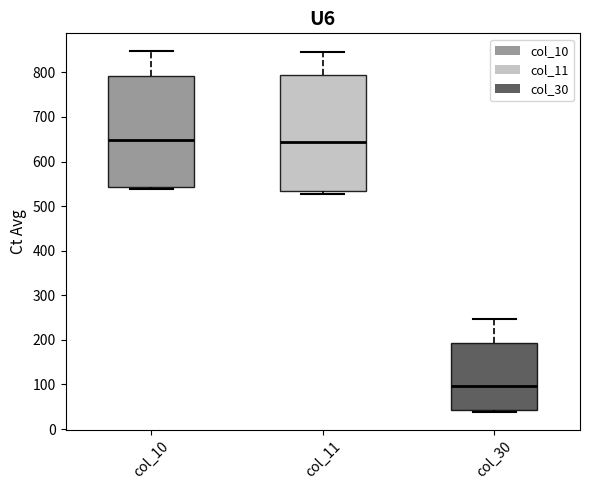

Reading left to right, read every box against the y-axis: the position of its median line, the range the box covers, and the ends of its whiskers. The values are not printed on the chart, so give them approximately, as read against the axis.

col_10: median 650, box 540 to 790, whiskers 540 (just below the box's lower edge) to 850
col_11: median 640, box 530 to 790, whiskers 530 (just below the box's lower edge) to 850
col_30: median 100, box 40 to 190, whiskers 40 (just below the box's lower edge) to 250